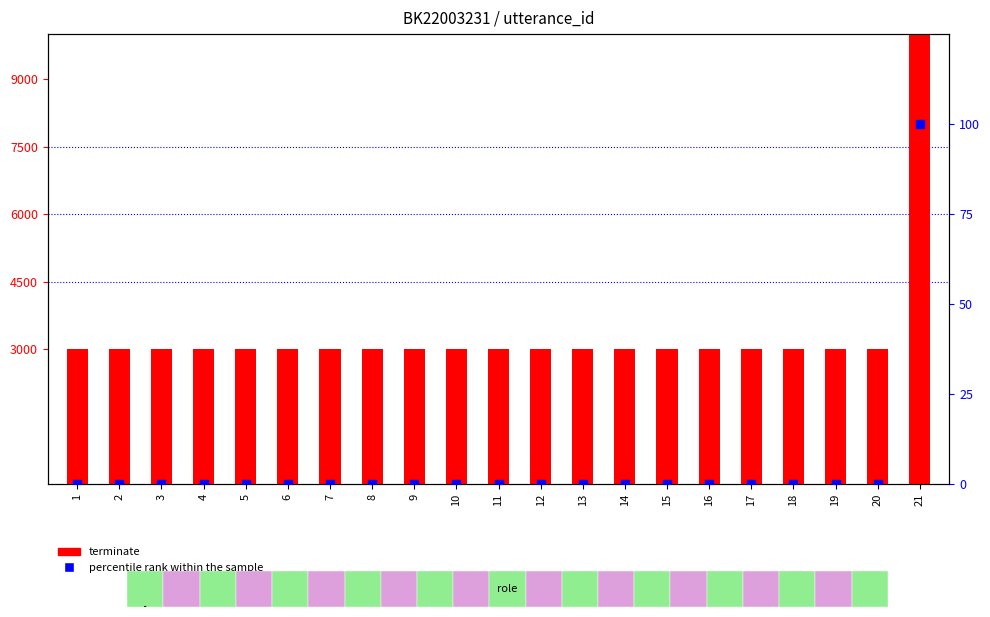

Is the value of percentile rank within the sample at 2 greater than the value of terminate at 21?

No